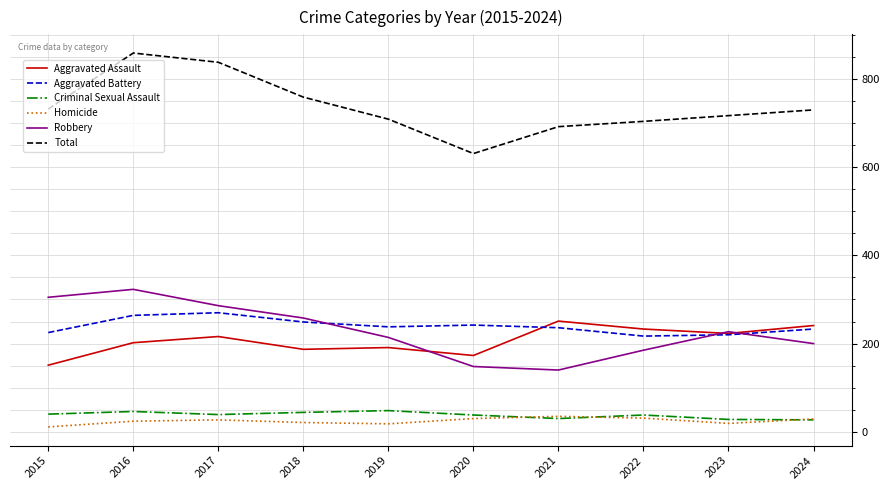

What is the lowest value of the Criminal Sexual Assault series?

27